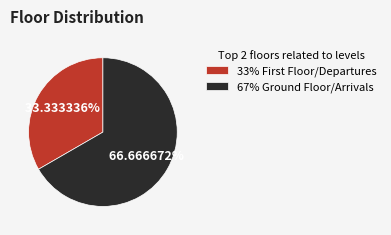

Count the number of slices in the pie.

2